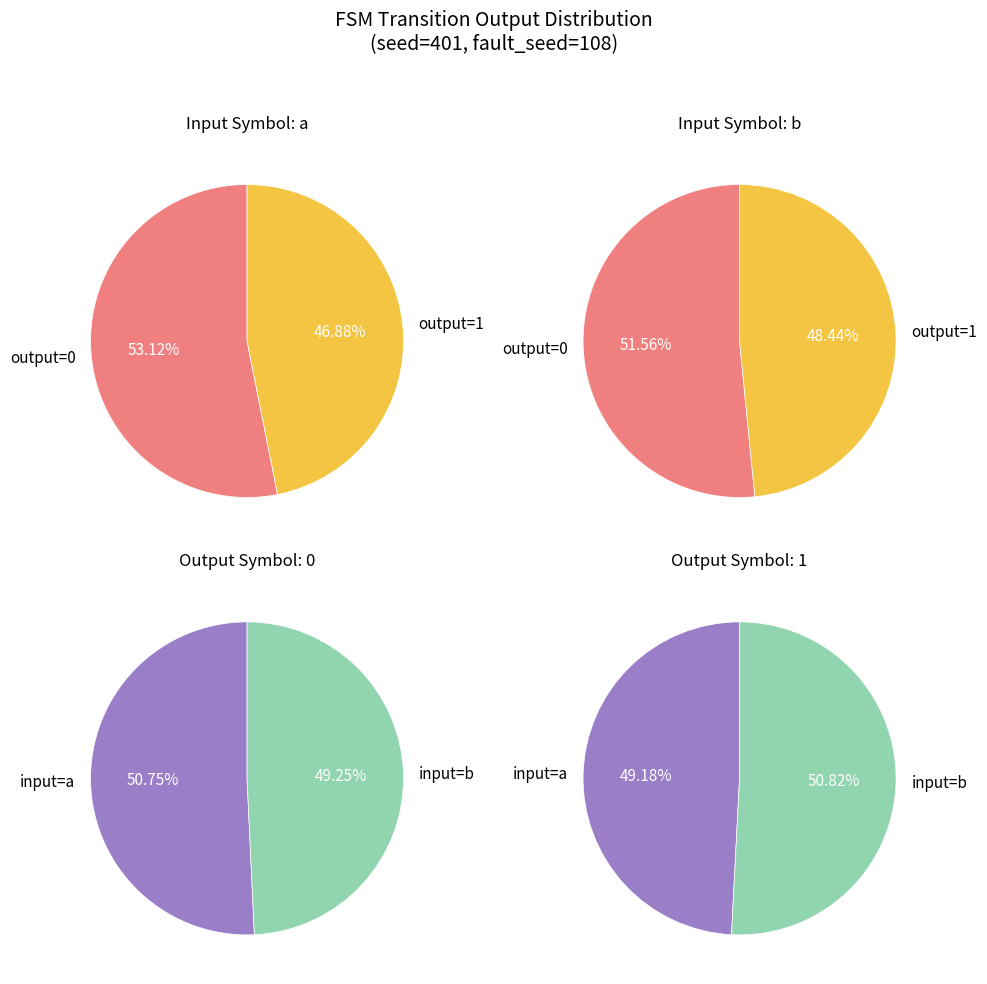

Does output_symbol=1 (b) represent more than half of the total?

No